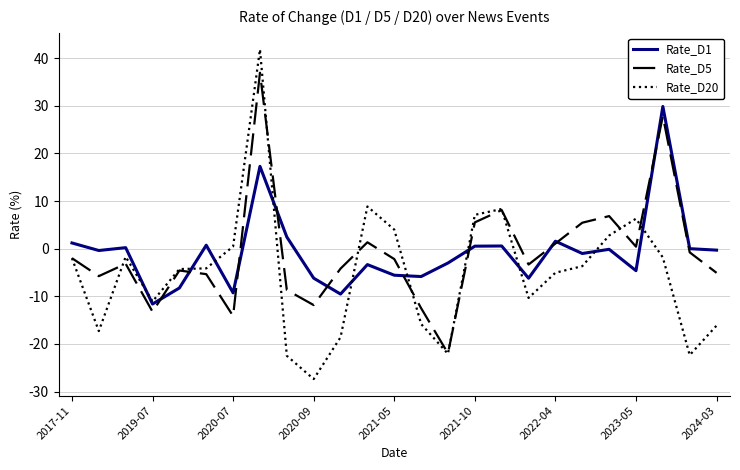

What is the average value of the Rate_D20 series?

-5.1